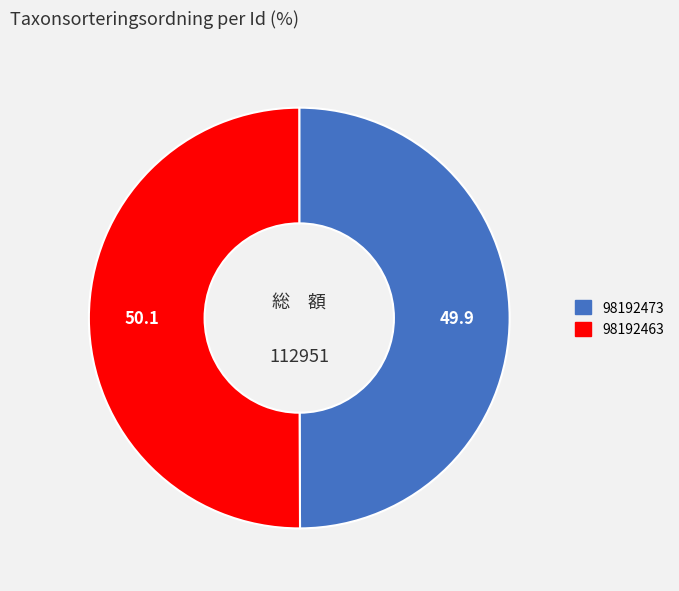

Approximately how many times larger is the value at 98192463 compared to 98192473?

1.0